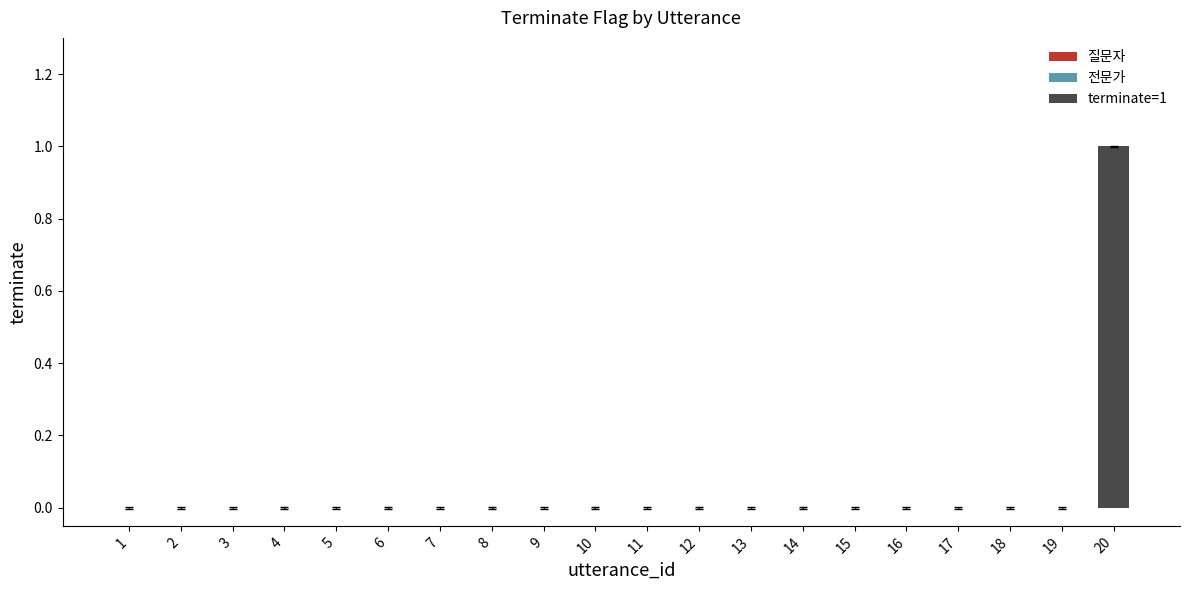

True or false: the data shows 0 at 16.

True